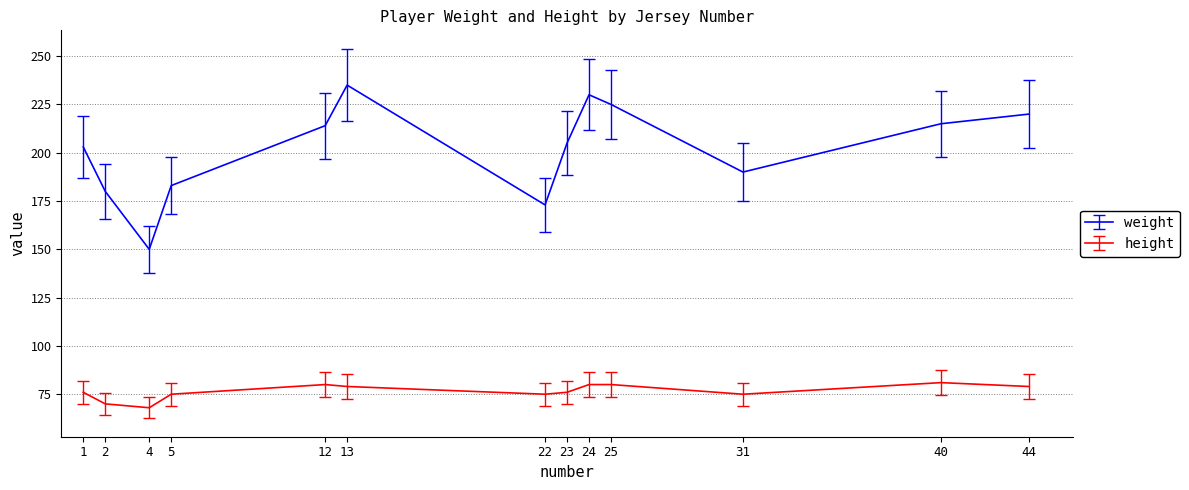

True or false: weight has a value of 150 at 4.

True